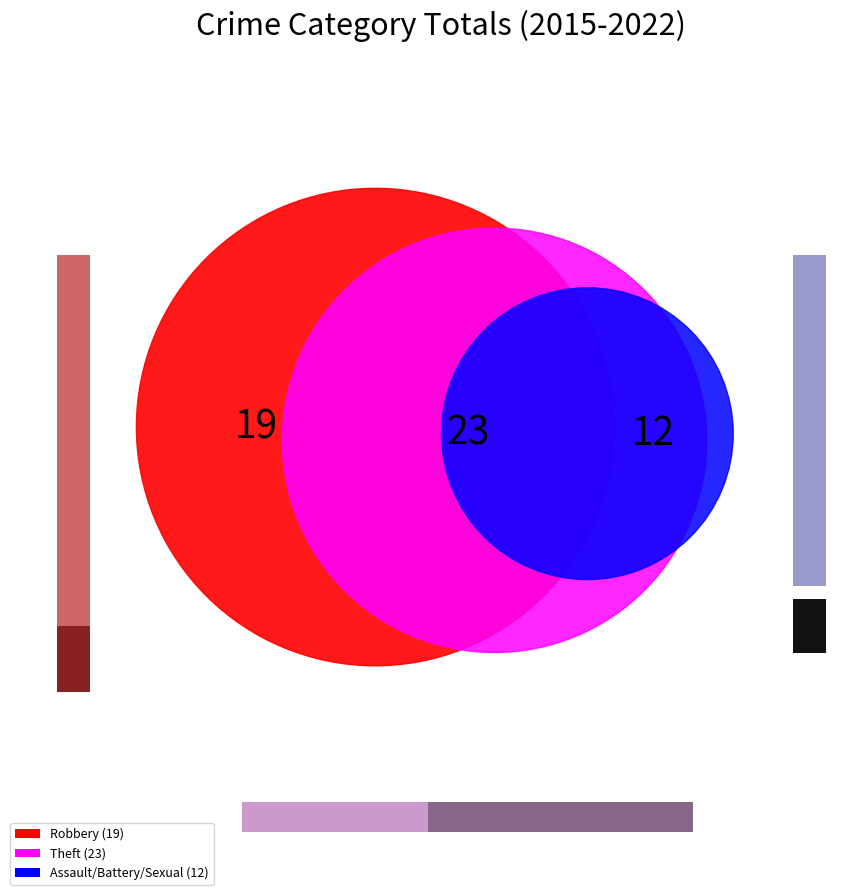

Is the sum of Criminal Sexual Assault and Aggravated Battery greater than half?

No